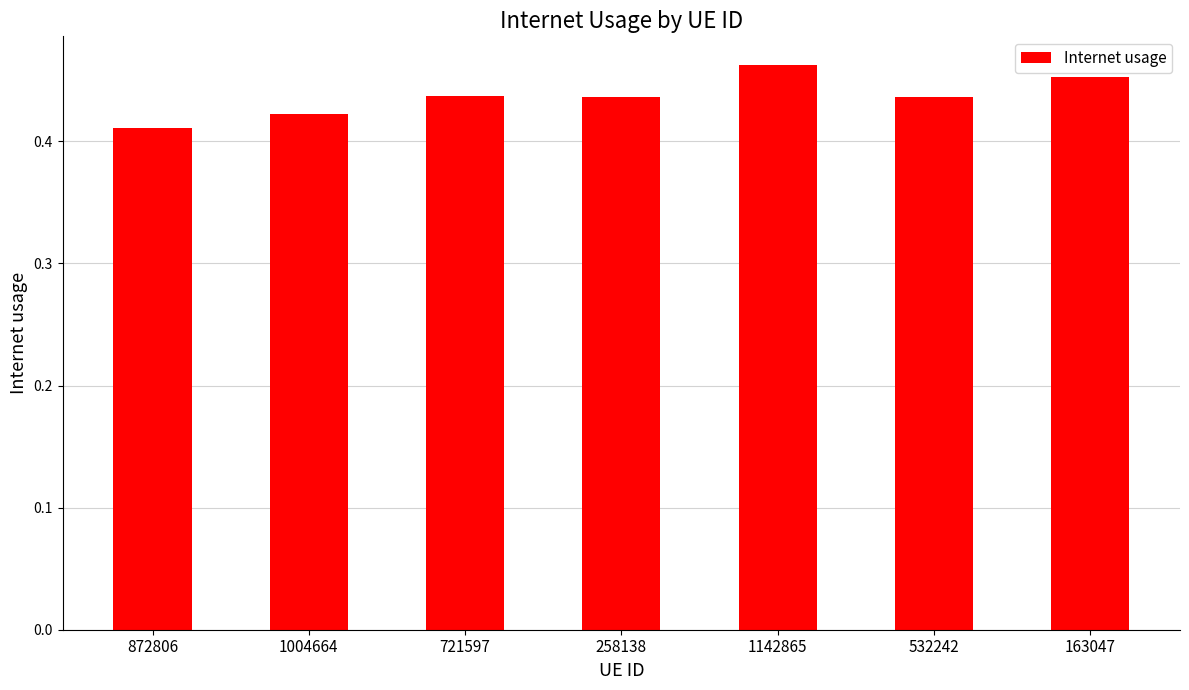

What is the sum of the values at 258138 and 1004664?

0.9